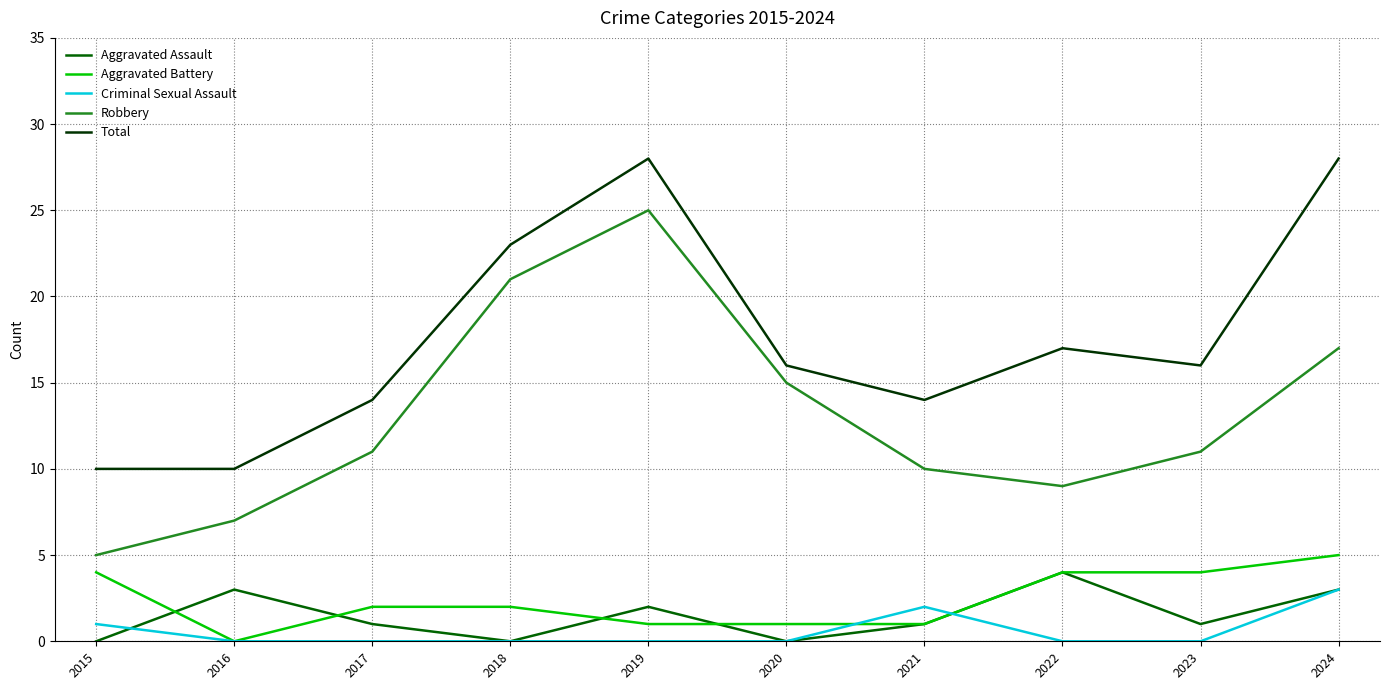

Is the value of Total at 2015 greater than the value of Robbery at 2020?

No